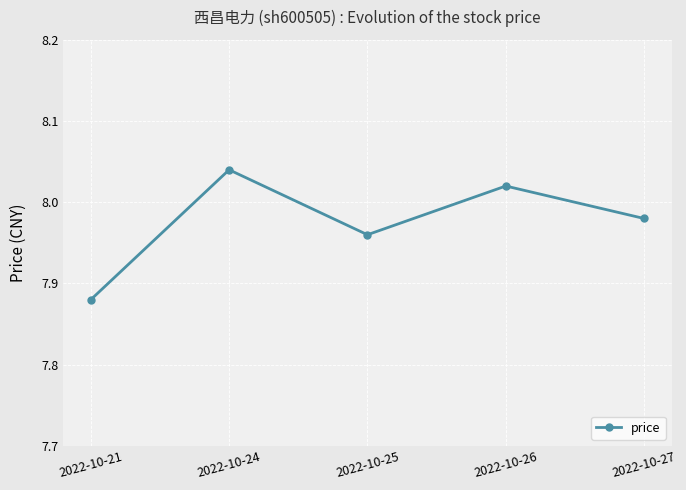

Which category has the highest value across all series?

2022-10-24